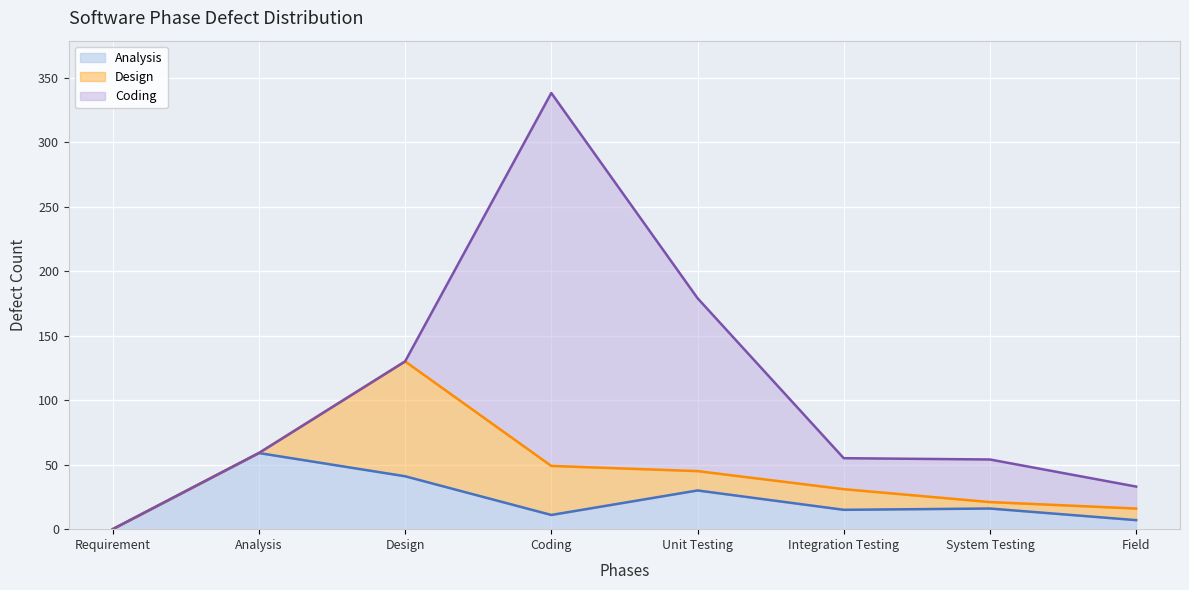

Is the value of Coding (line) at Requirement greater than the value of Analysis (line) at Unit Testing?

No